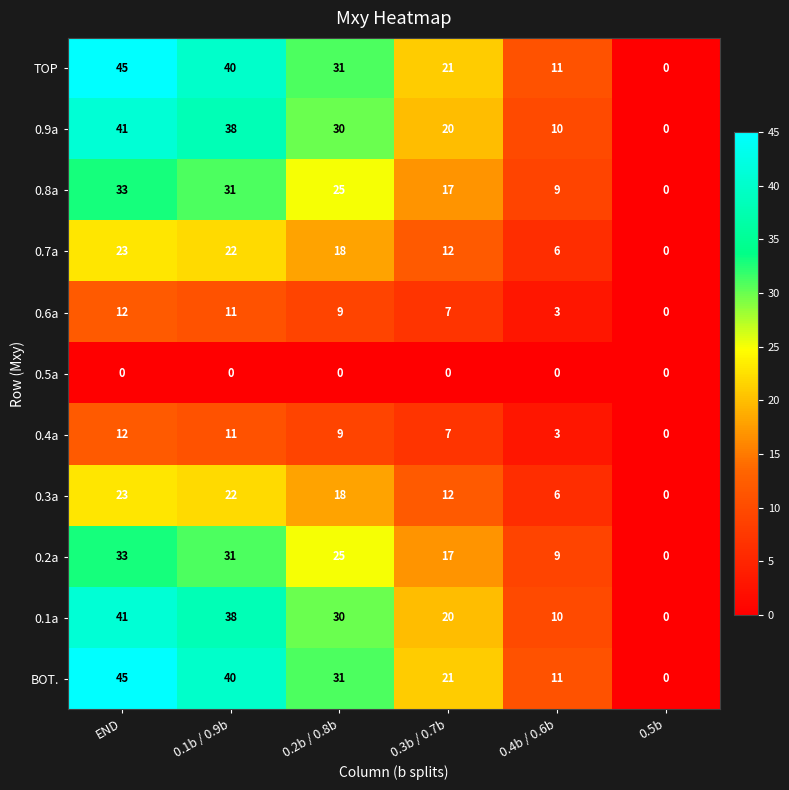

How many series are shown in this chart?

11